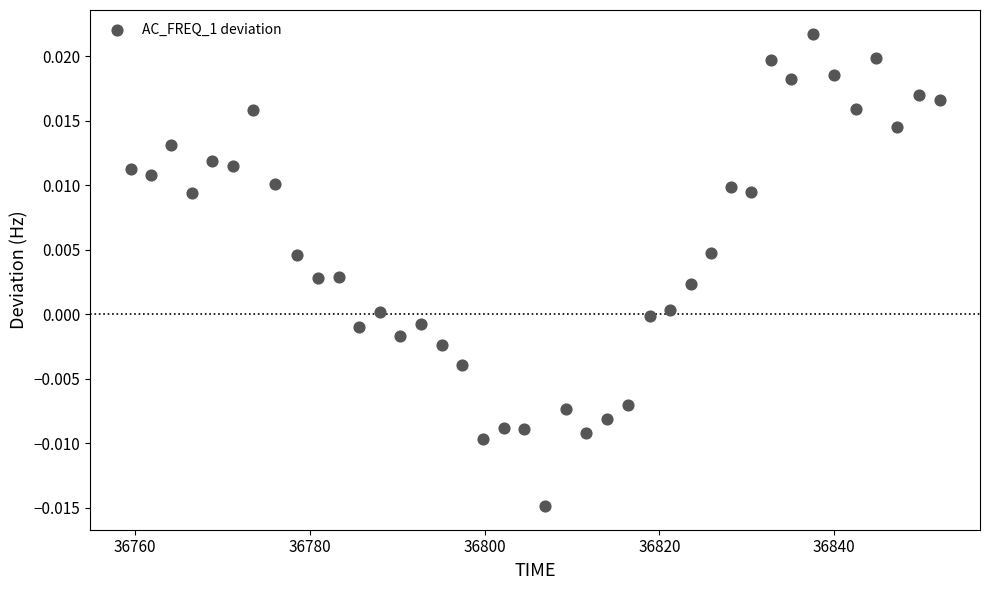

What is the range of X values (max minus min)?

92.6